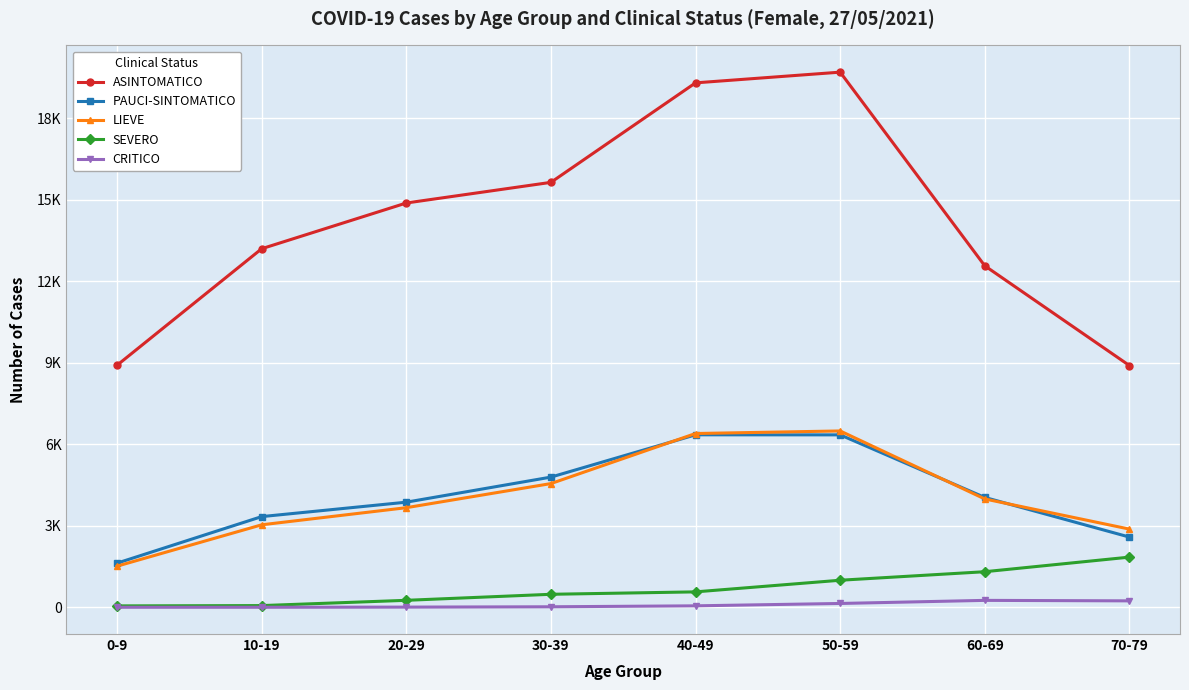

Does the chart have visible grid lines?

Yes